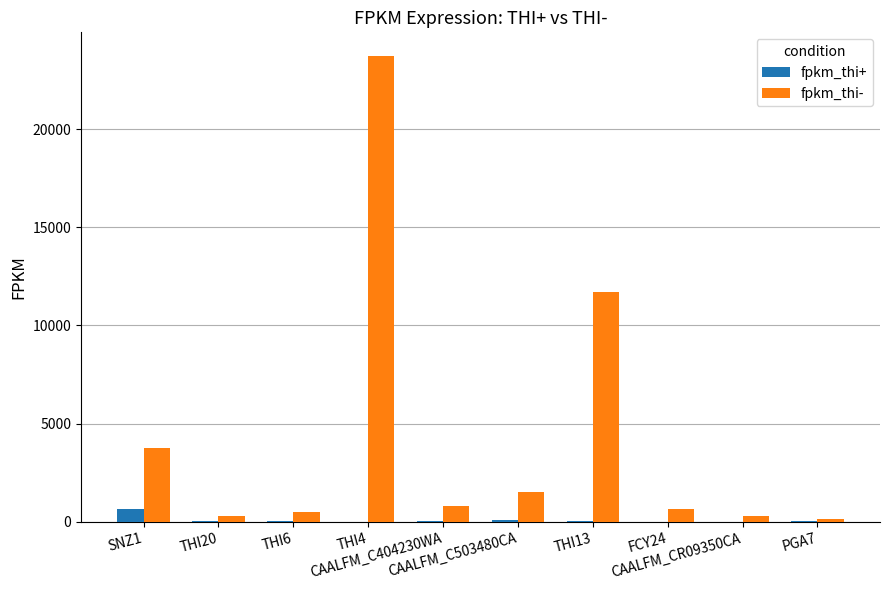

What is the maximum value shown in the chart?

23755.6